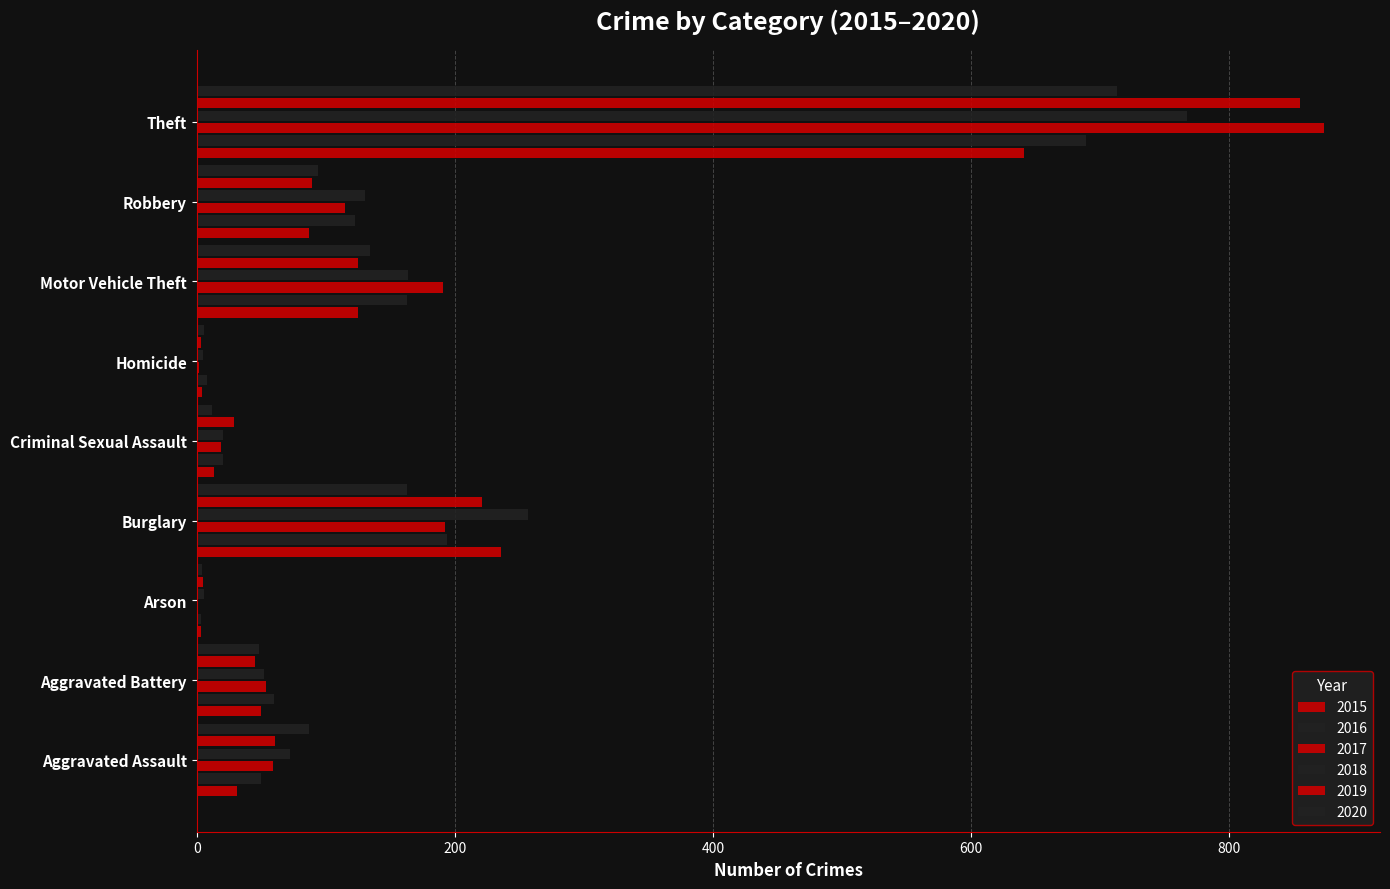

How many categories are shown in the chart?

9